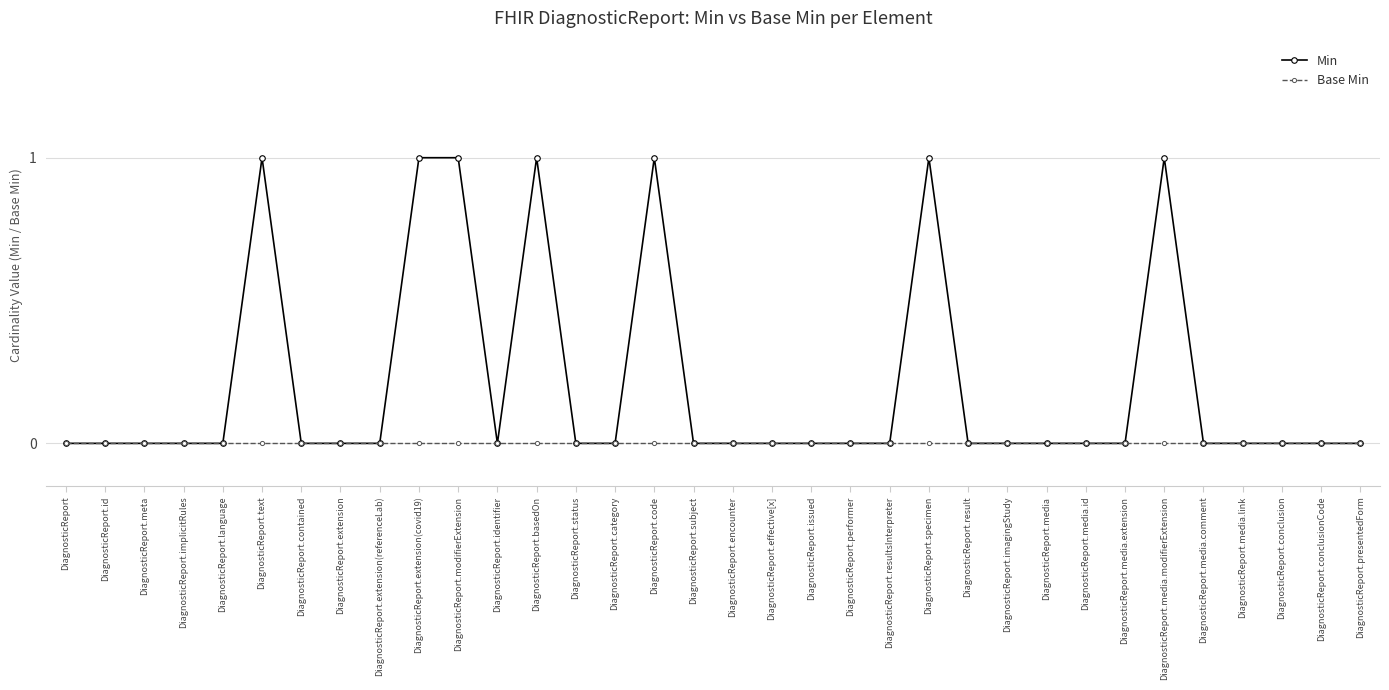

How many lines are shown in the chart?

2